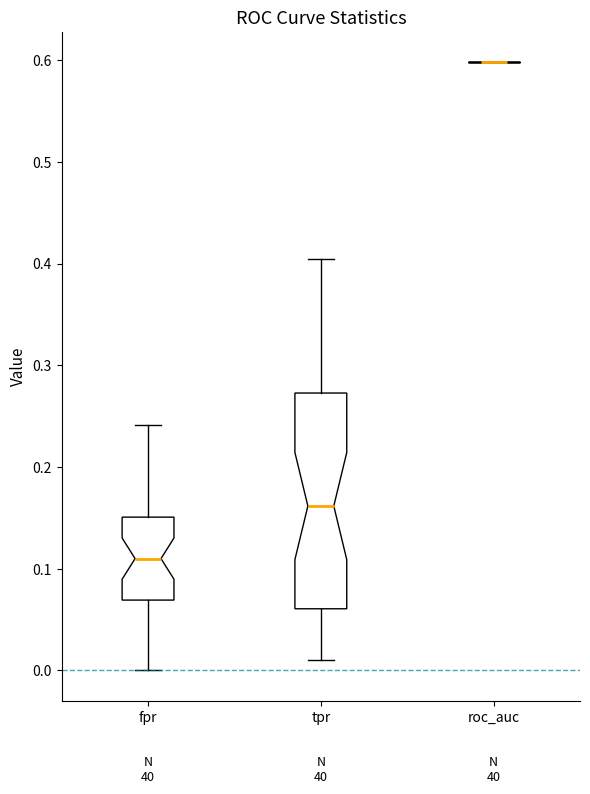

Comparing the boxes themselves (not the whiskers), which one is the tallest?

tpr